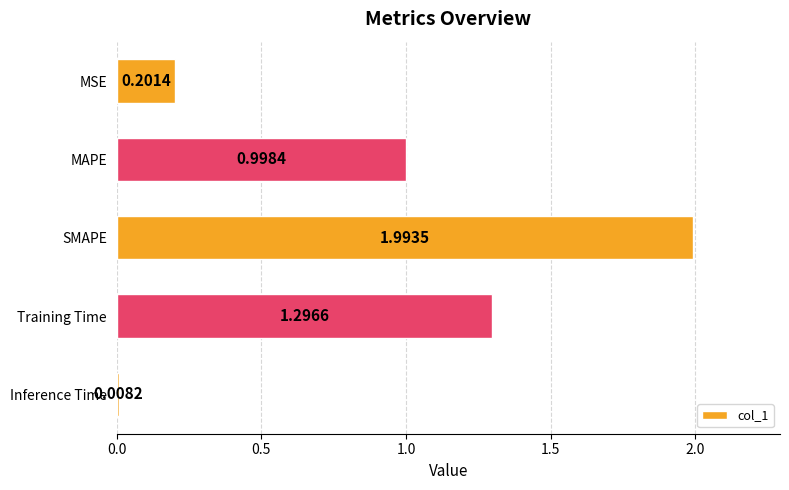

List the labels in order of value, smallest first.

Inference Time, MSE, MAPE, Training Time, SMAPE